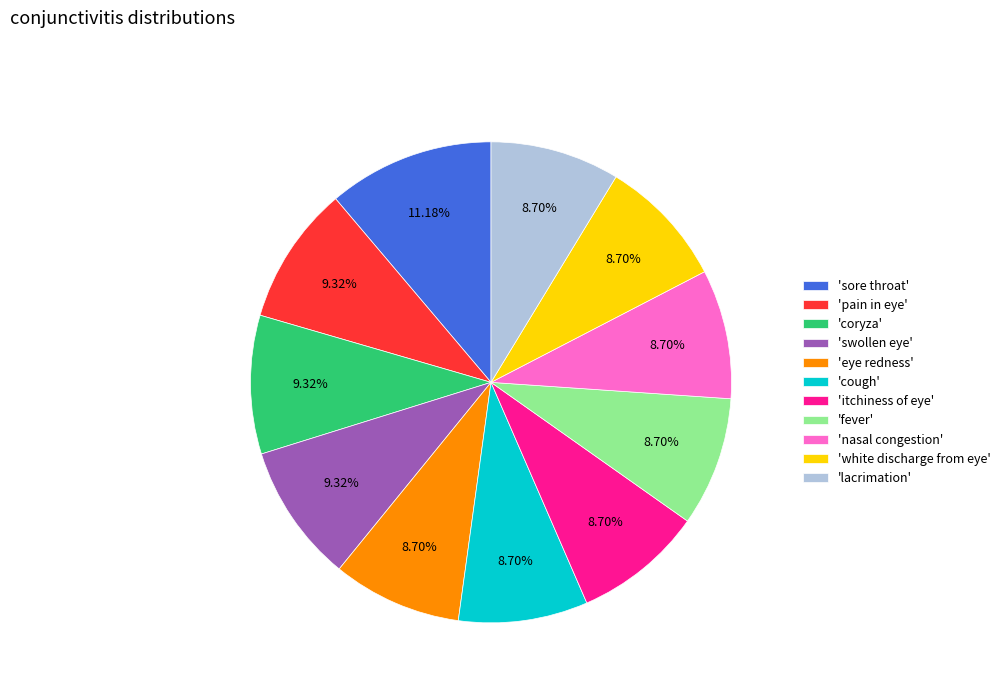

Does 'nasal congestion' represent more than half of the total?

No